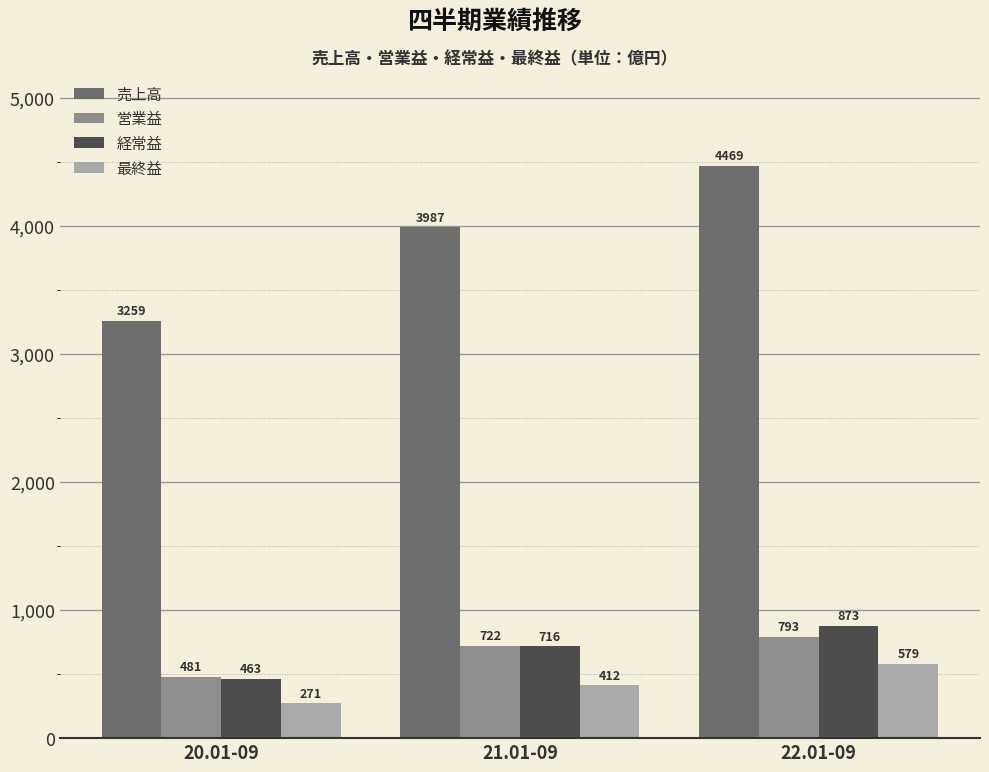

What is the value of the 経常益 bar at the 1st from the left?

463